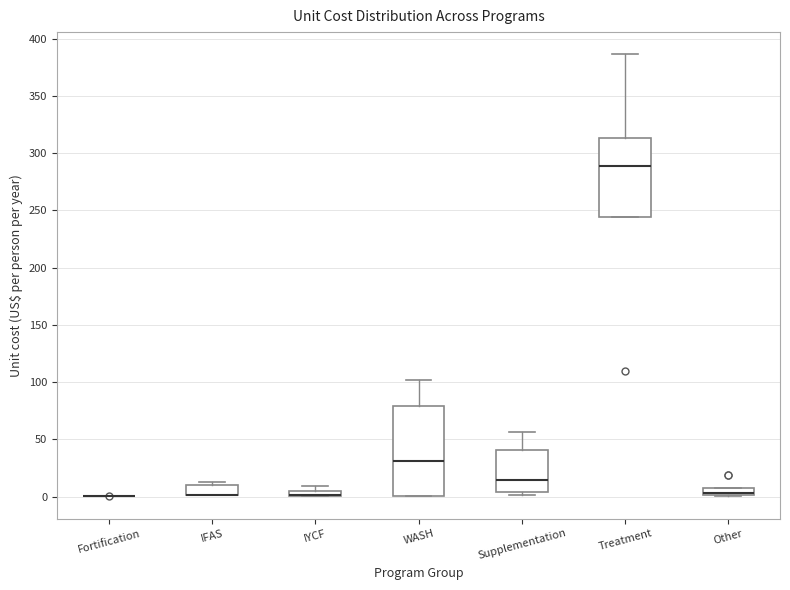

Where is the lower edge of the box for IYCF on the y-axis? The values are not printed on the chart, so give them approximately, as read against the axis.

0